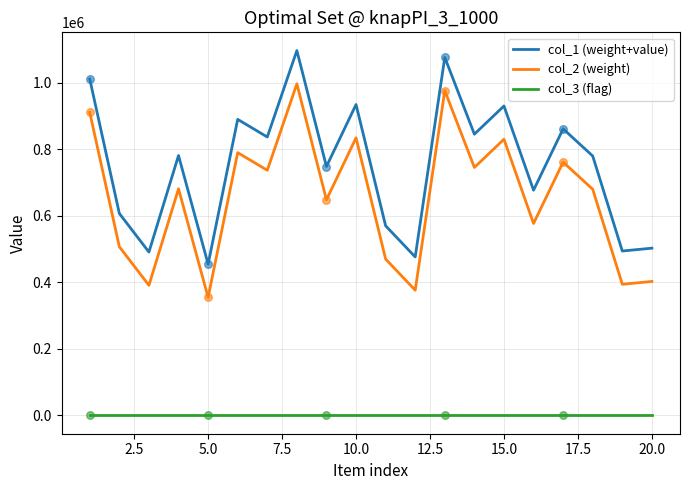

Rank the series by their maximum value, from lowest to highest.

col_3 (flag), col_2 (weight), col_1 (weight+value)